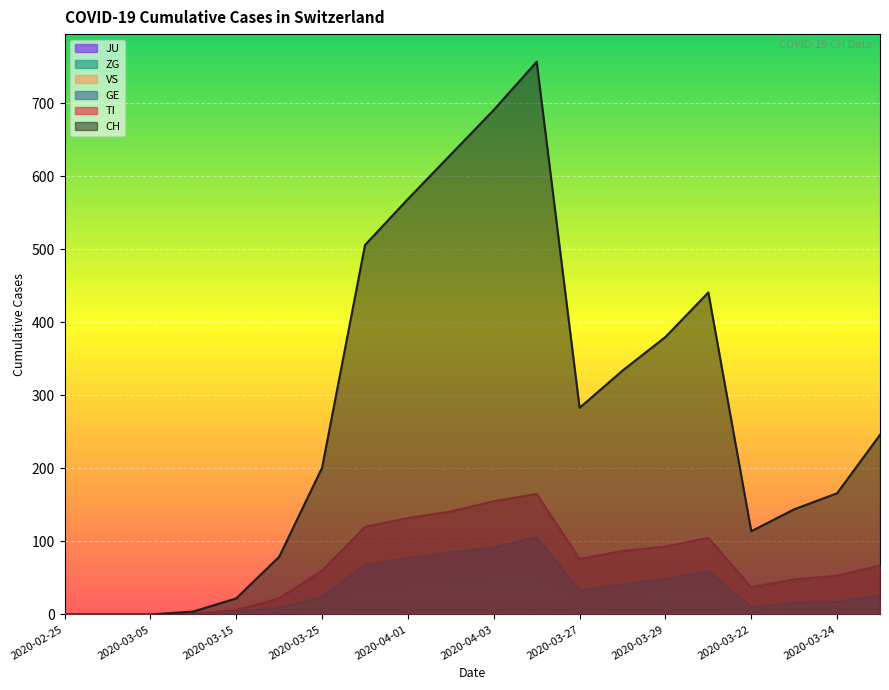

Rank the categories by TI value from highest to lowest.

2020-04-04, 2020-04-03, 2020-04-02, 2020-04-01, 2020-03-31, 2020-03-30, 2020-03-29, 2020-03-28, 2020-03-27, 2020-03-26, 2020-03-25, 2020-03-24, 2020-03-23, 2020-03-22, 2020-03-20, 2020-03-15, 2020-03-10, 2020-02-25, 2020-02-29, 2020-03-05